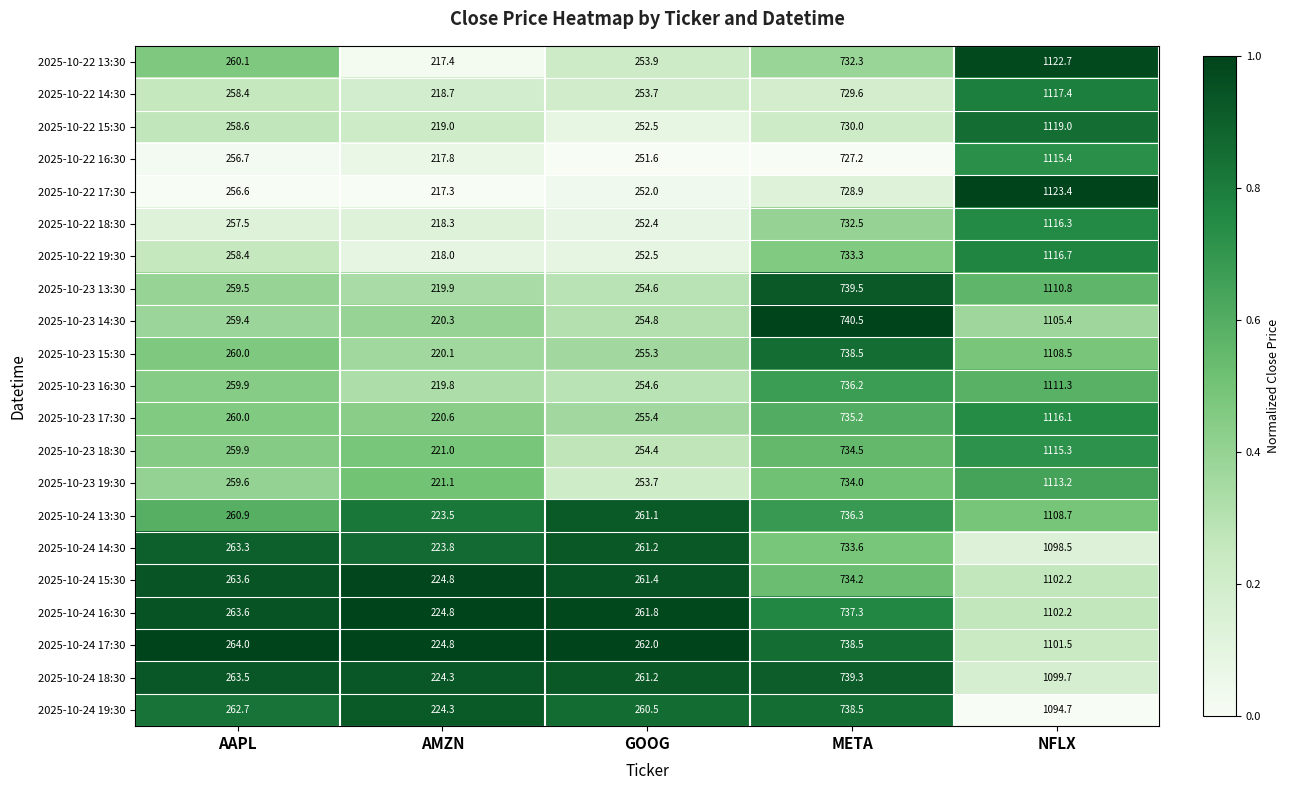

What is the sum of the 2025-10-24 17:30 values at GOOG and NFLX?

1363.5